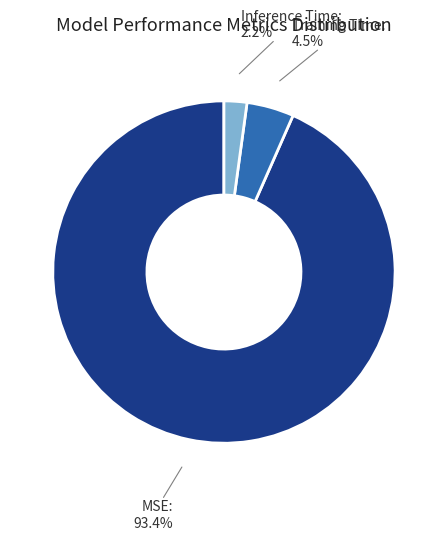

Which slice is the smallest?

Inference Time